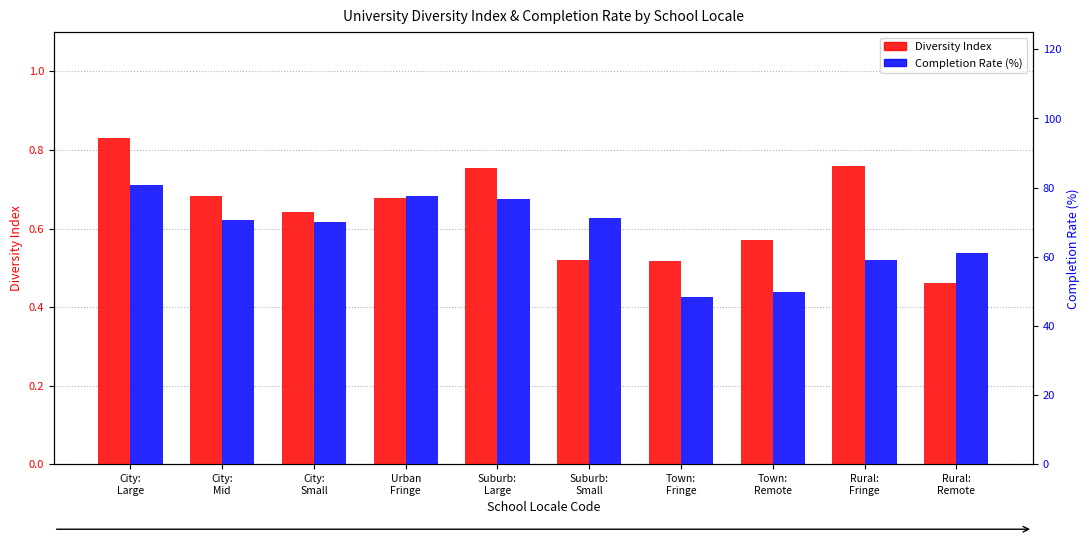

True or false: Diversity Index has a value of 0.7 at Urban
Fringe.

True